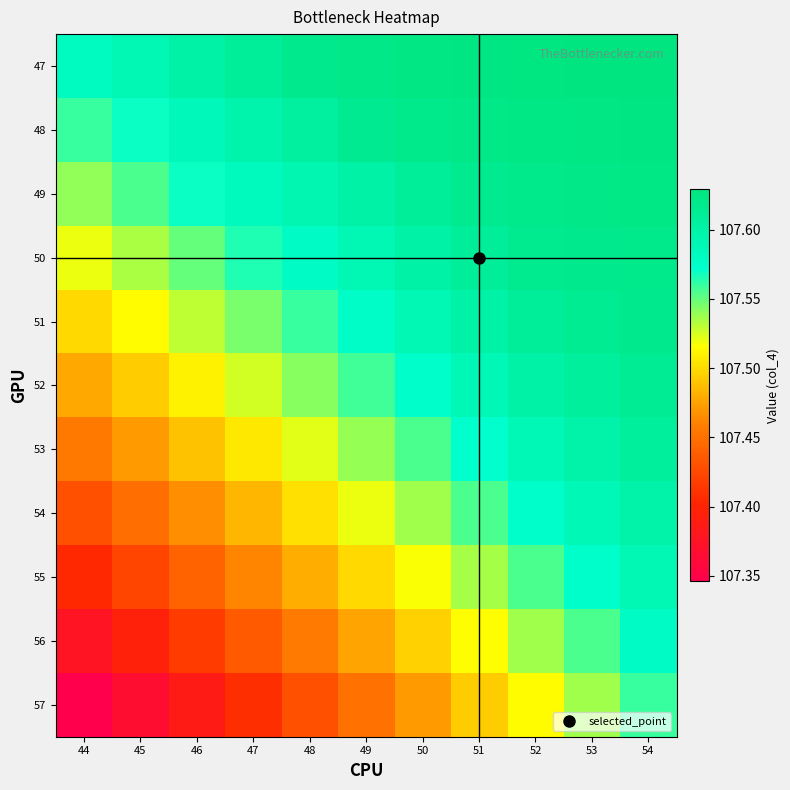

Rank the series by their maximum value, from lowest to highest.

57, 56, 55, 54, 53, 52, 51, 50, 49, 48, 47